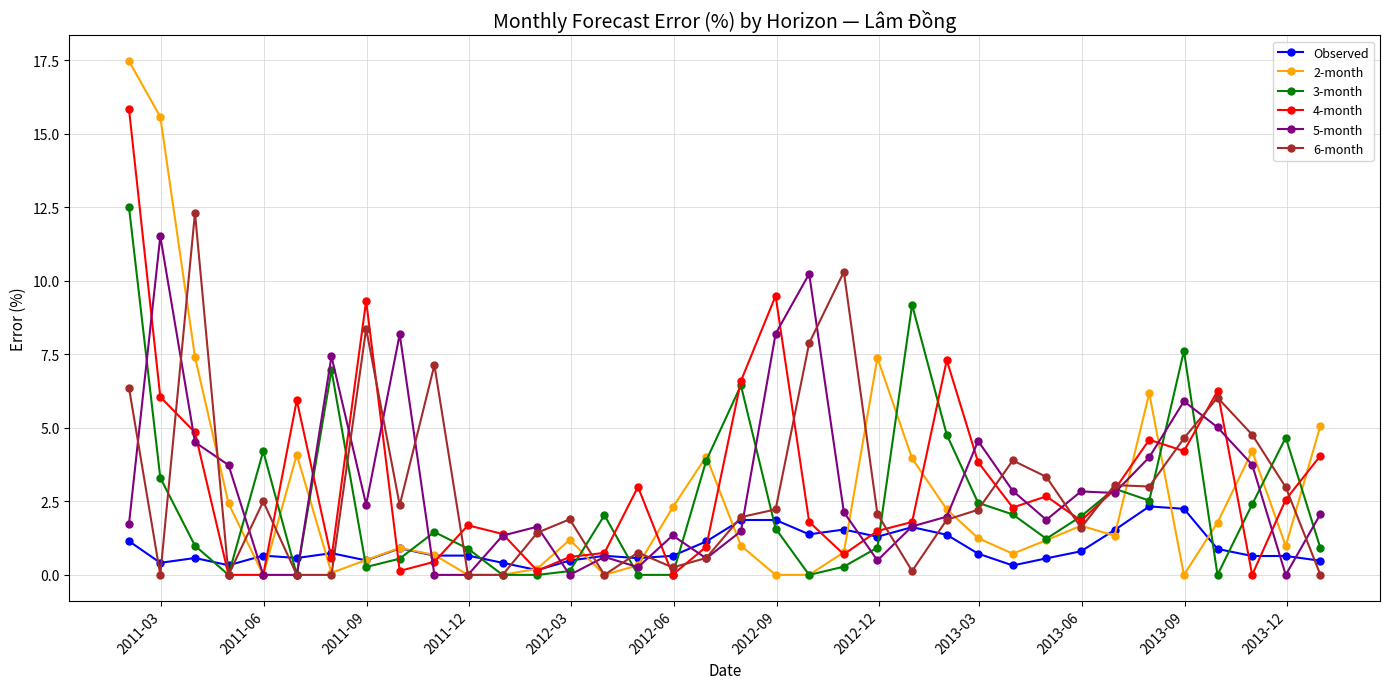

What is the greatest value displayed?

17.5